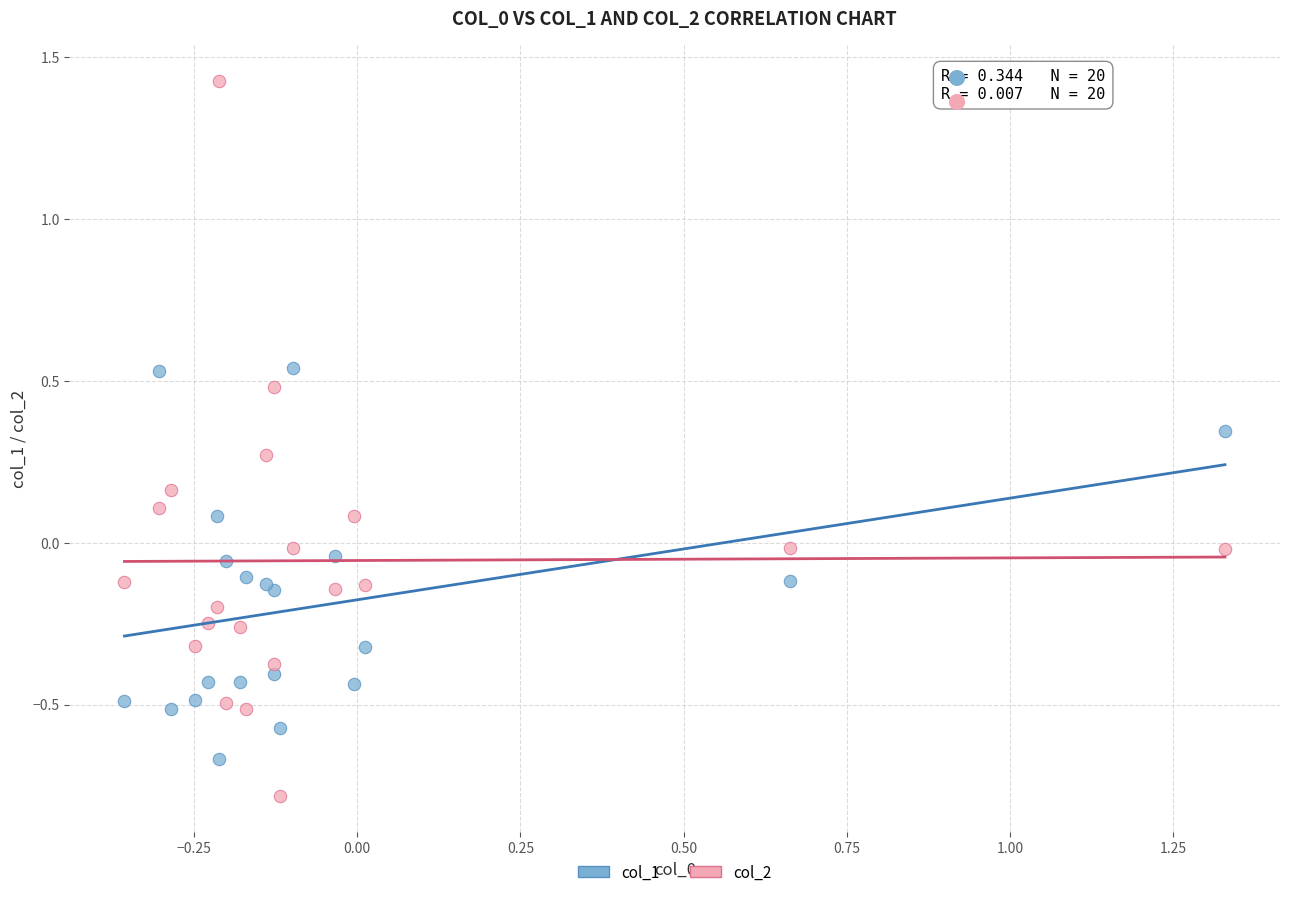

Which series has the widest spread of Y values?

col_2